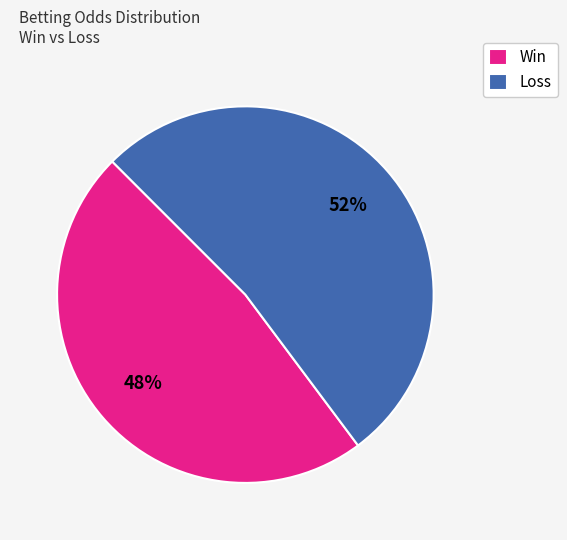

The Win slice represents 38% of the pie. True or false?

False